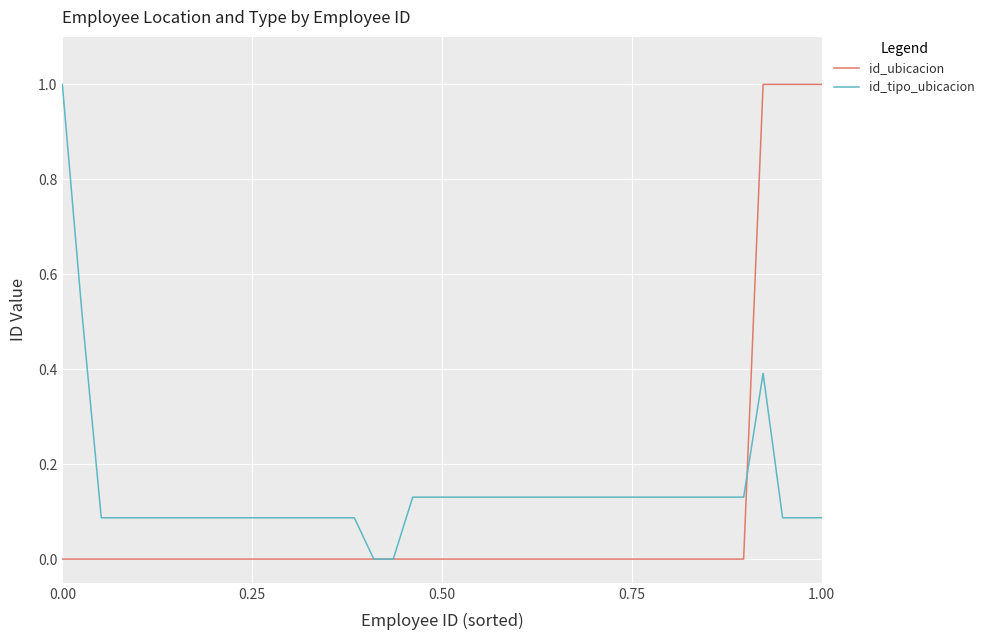

What is the maximum value shown in the chart?

1.0